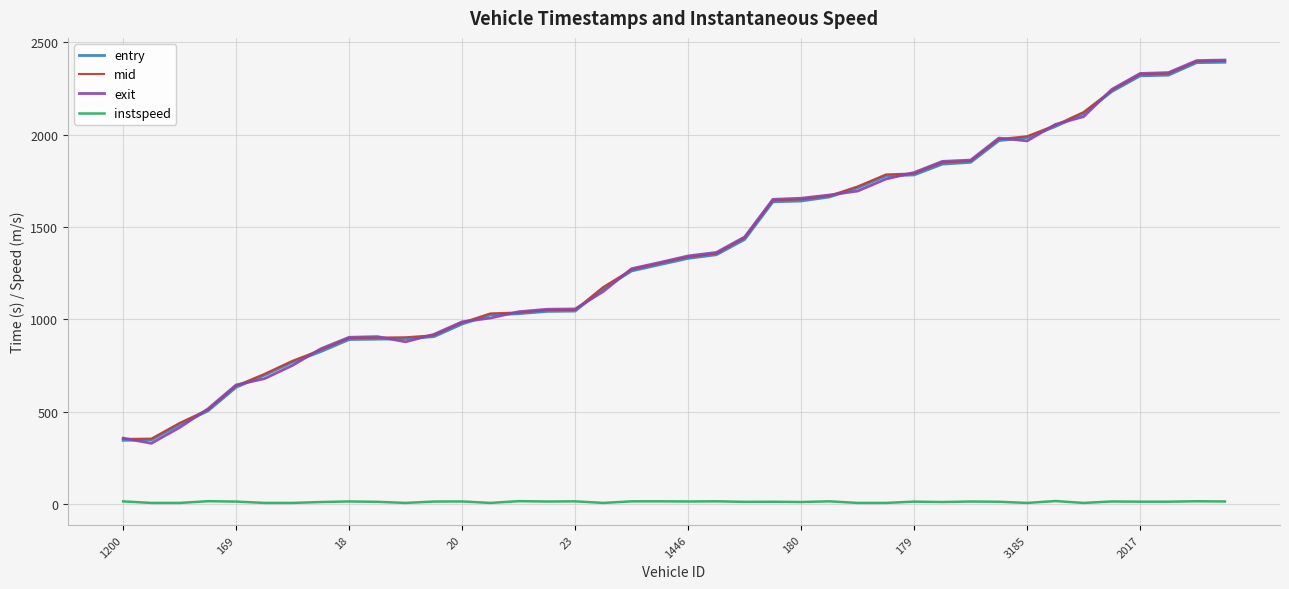

What is the highest value of the entry series?

2391.6